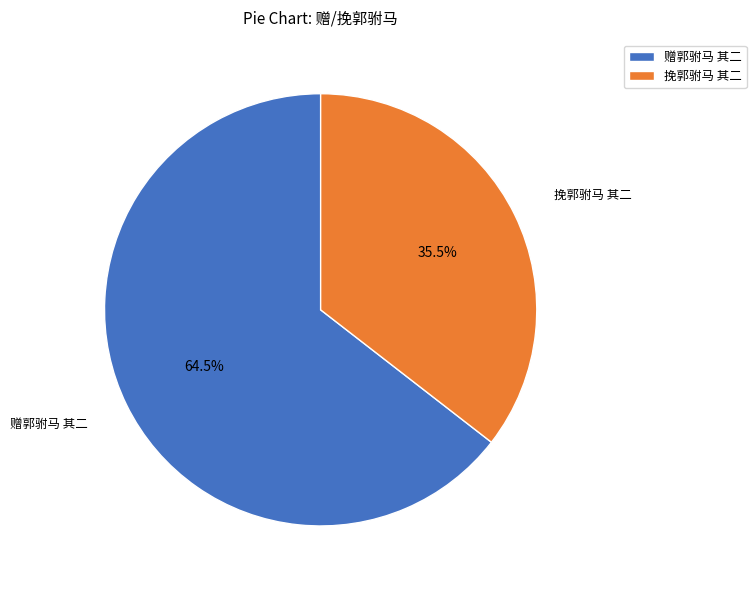

Which has a higher value, 挽郭驸马 其二 or 赠郭驸马 其二?

赠郭驸马 其二